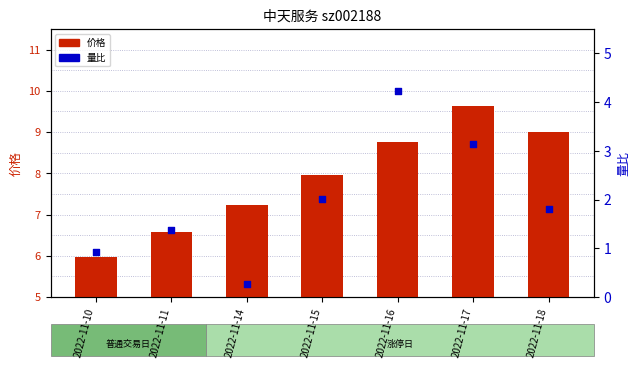

What are all the series names shown in the legend?

价格, 量比